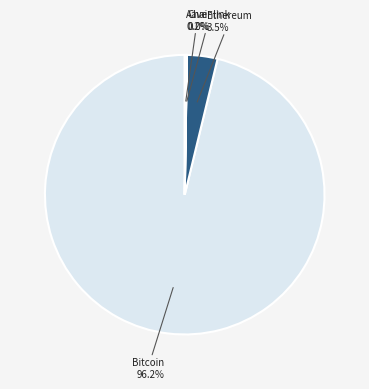

Is there any slice that represents more than half of the pie?

Yes